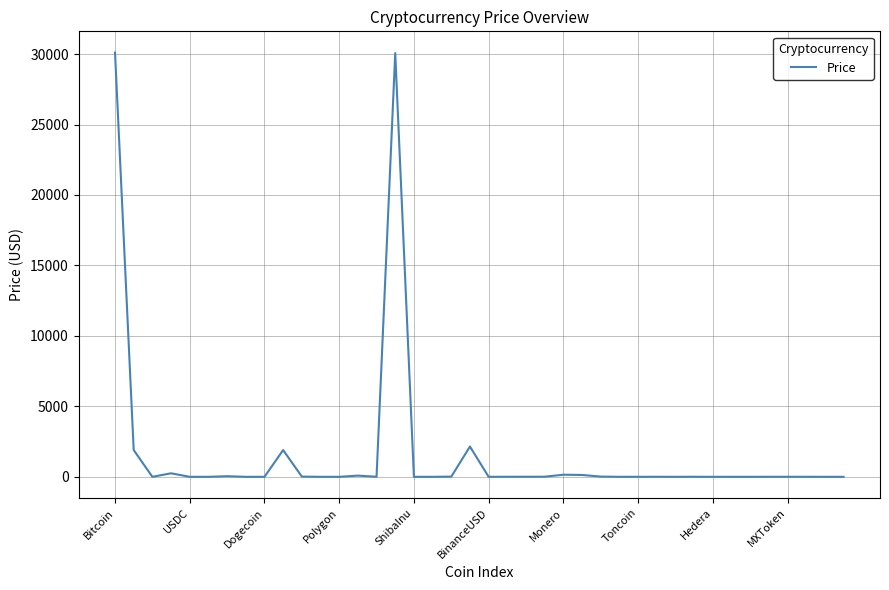

What is the difference between the maximum and minimum values?

30109.1